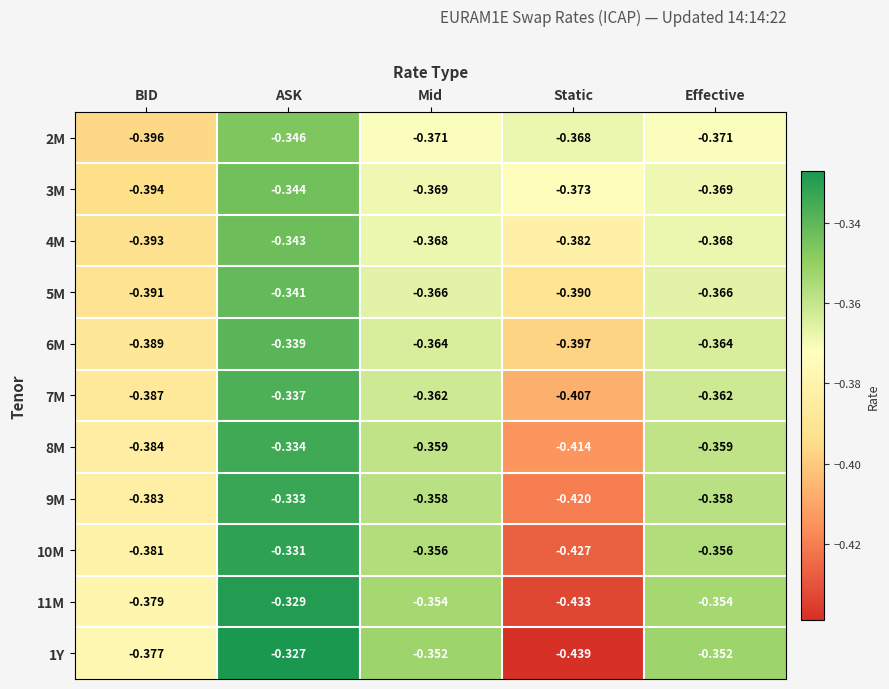

Between ASK and Static, which series saw the biggest shift?

1Y